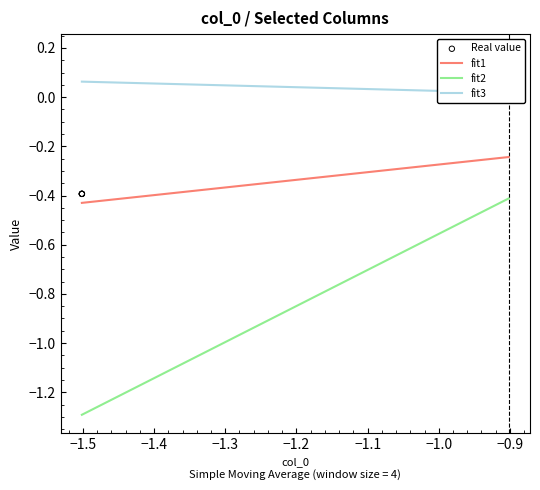

Which series reaches the minimum Y coordinate?

fit2